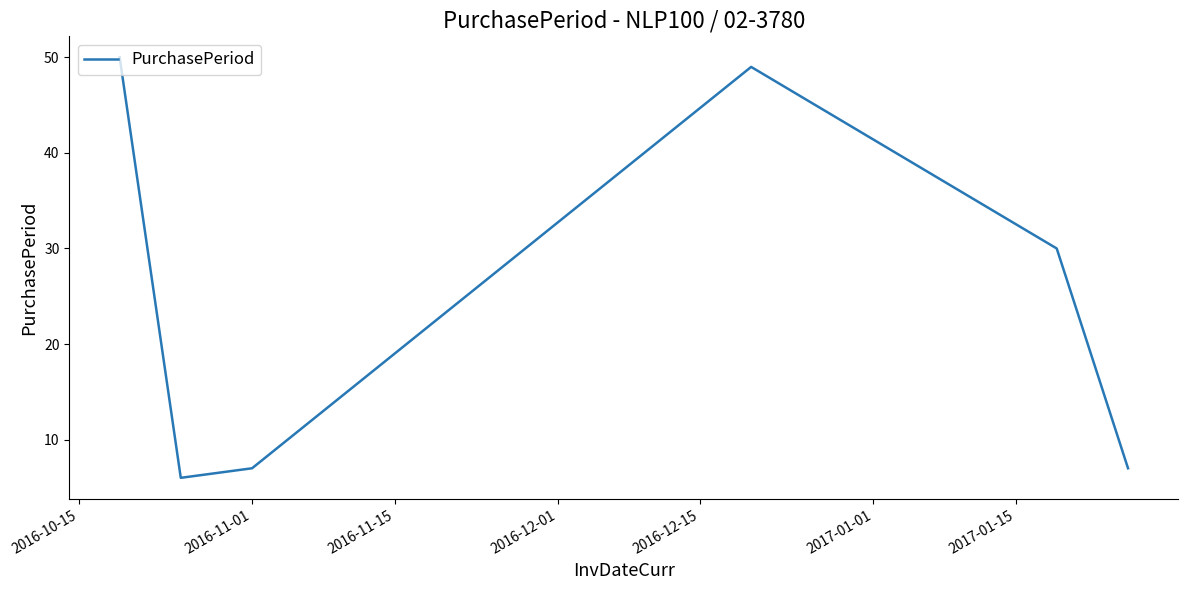

What is the minimum value shown in the chart?

6